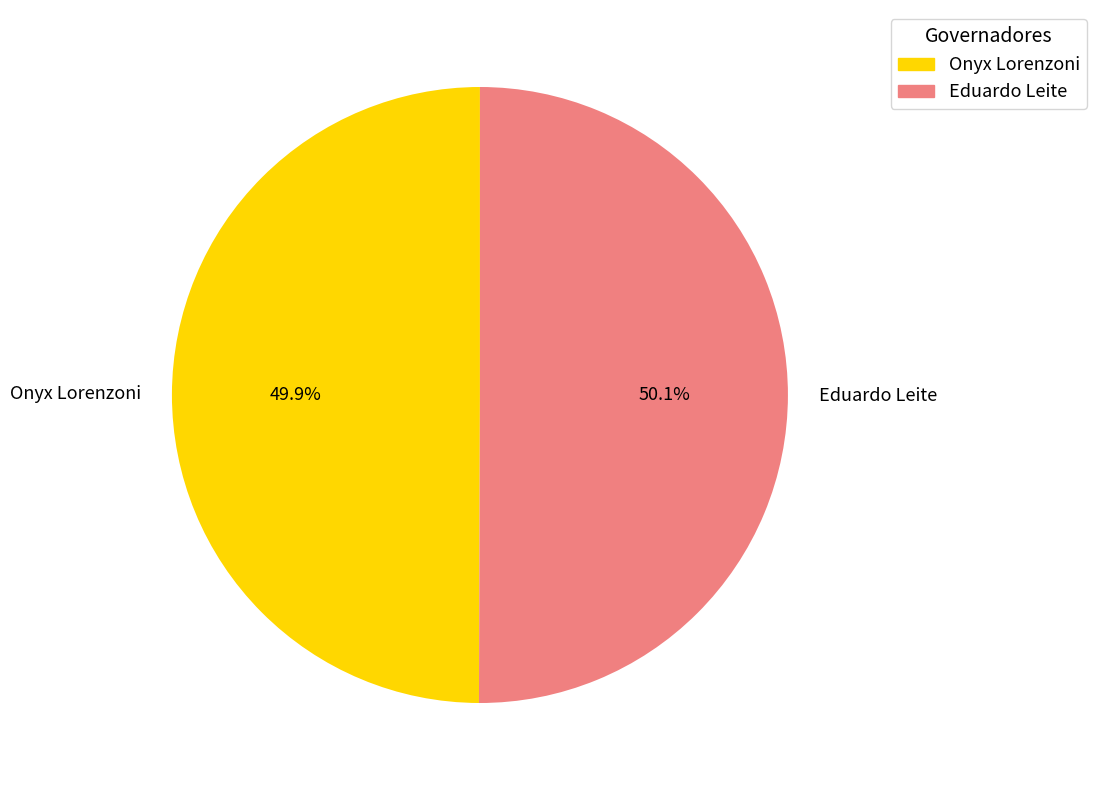

How many segments does this pie chart have?

2